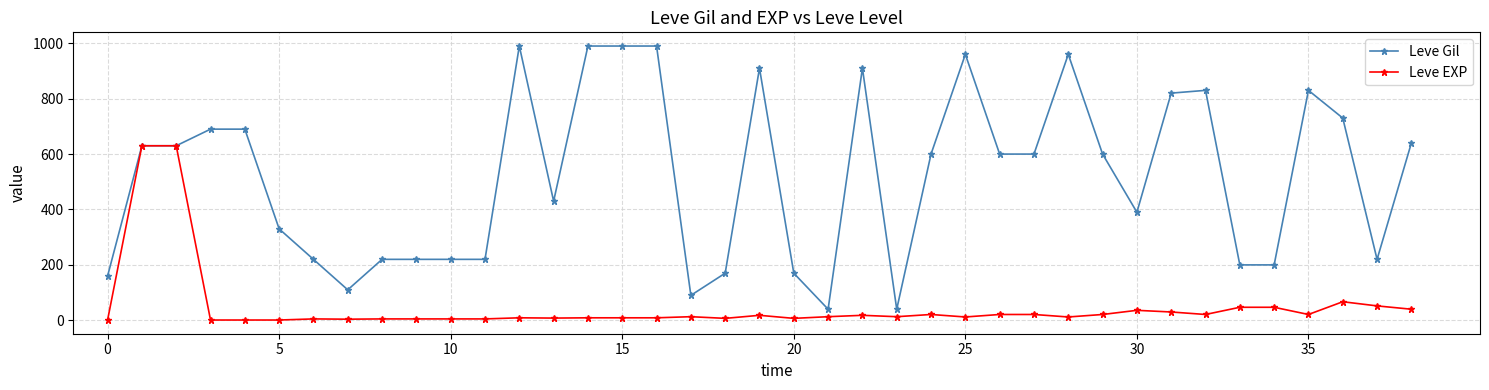

True or false: Leve Gil has more than 0 interior local peaks.

True